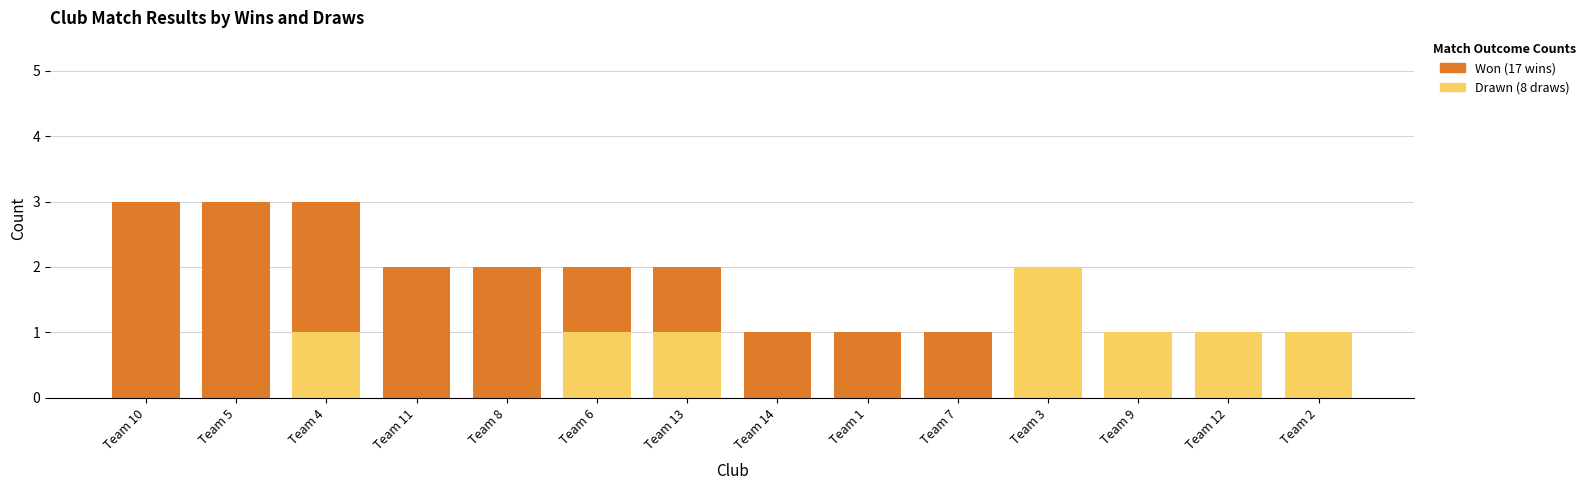

Reading left to right, transcribe the values for Drawn.

Team 10=0	Team 5=0	Team 4=1	Team 11=0	Team 8=0	Team 6=1	Team 13=1	Team 14=0	Team 1=0	Team 7=0	Team 3=2	Team 9=1	Team 12=1	Team 2=1